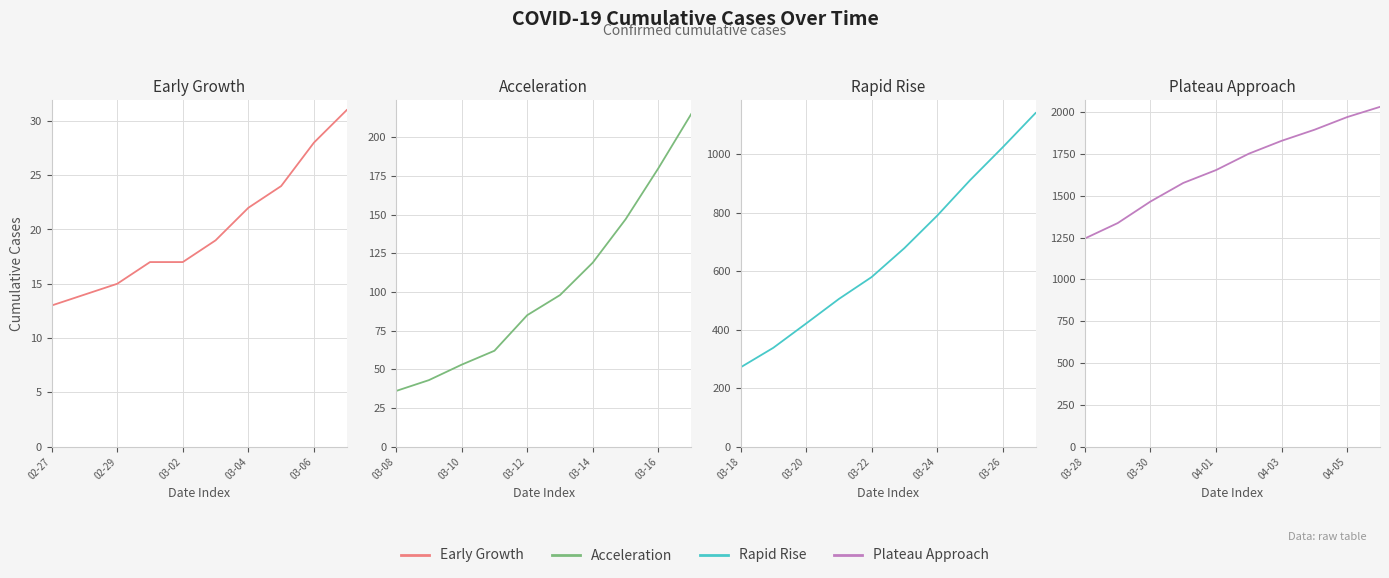

Rank the series at 9 from lowest to highest value.

Early Growth, Acceleration, Rapid Rise, Plateau Approach